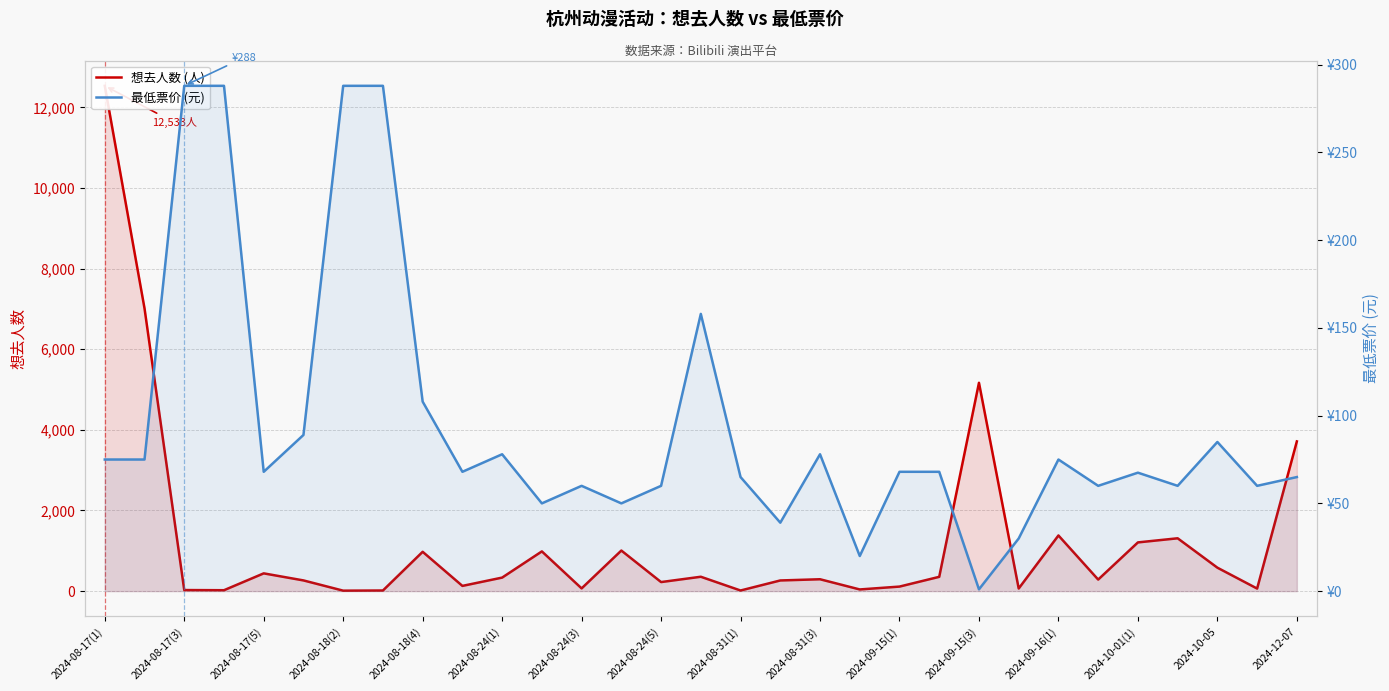

Rank the series by their maximum value, from highest to lowest.

想去人数 (人), 最低票价 (元)